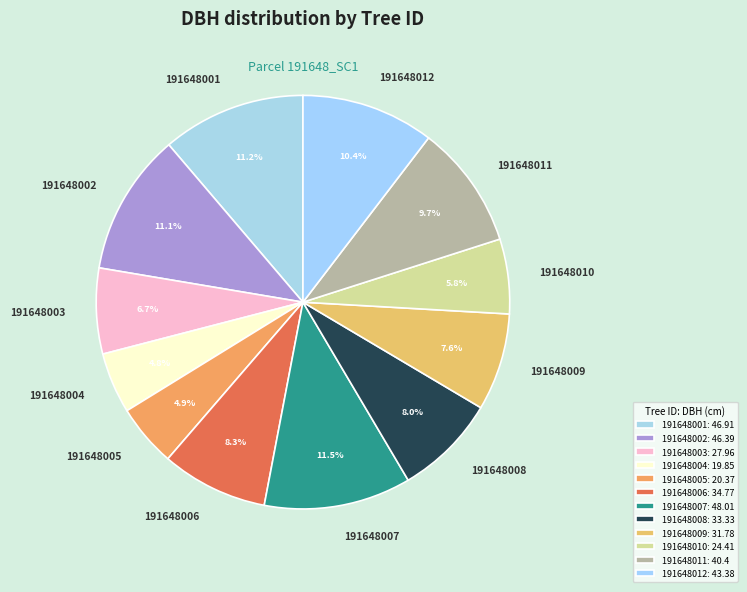

What is the total percentage of 191648006 and 191648011?

18.0%